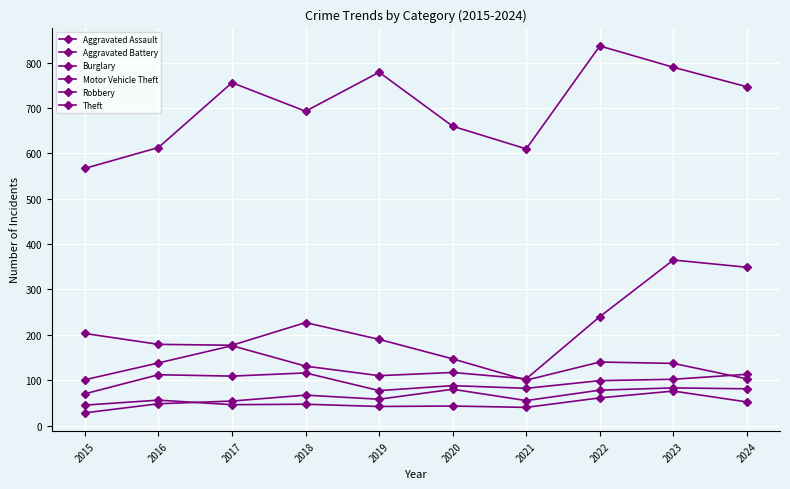

How many data points in Aggravated Battery are less than 47?

5